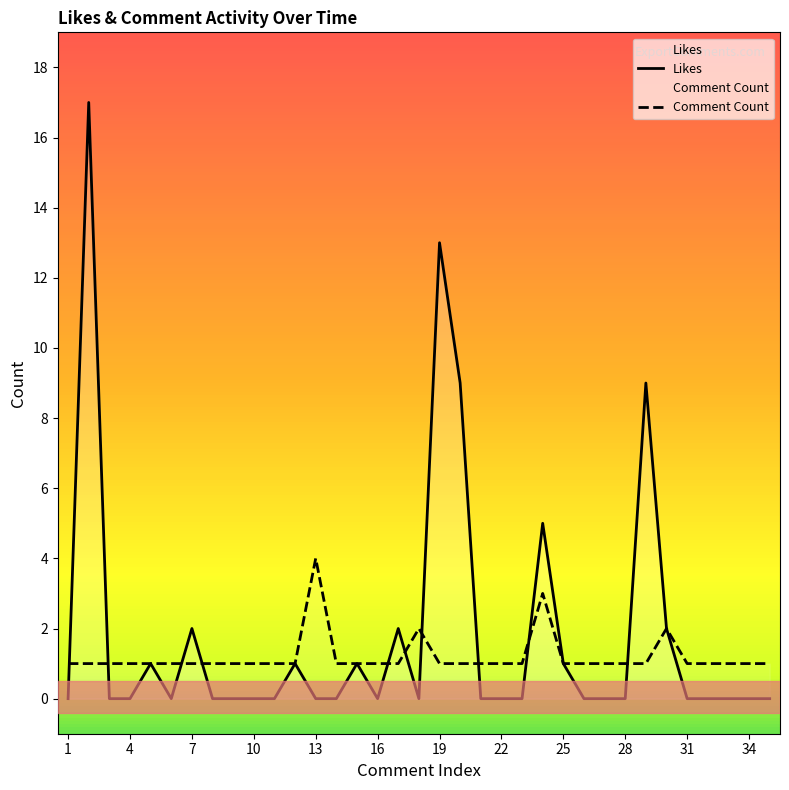

What is the spread (max minus min) of values at 28?

1